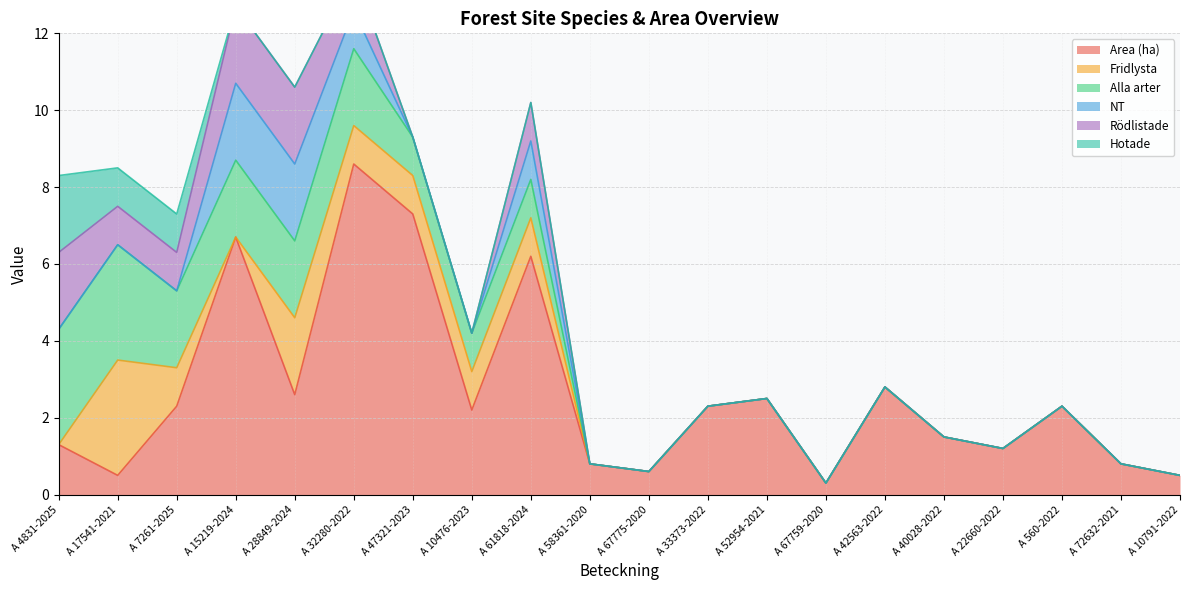

Where do Hotade and Fridlysta first cross each other?

A 4831-2025 and A 17541-2021